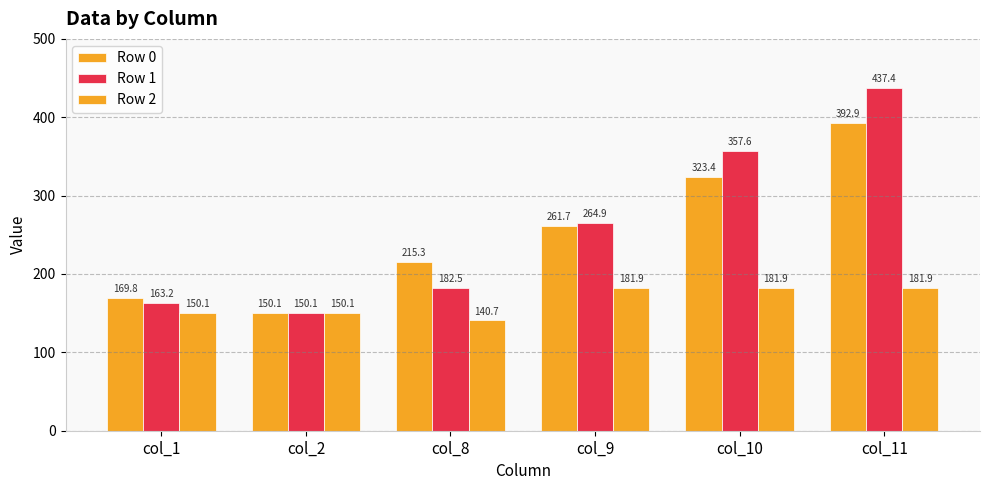

At which category is the sum across all series the highest?

col_11